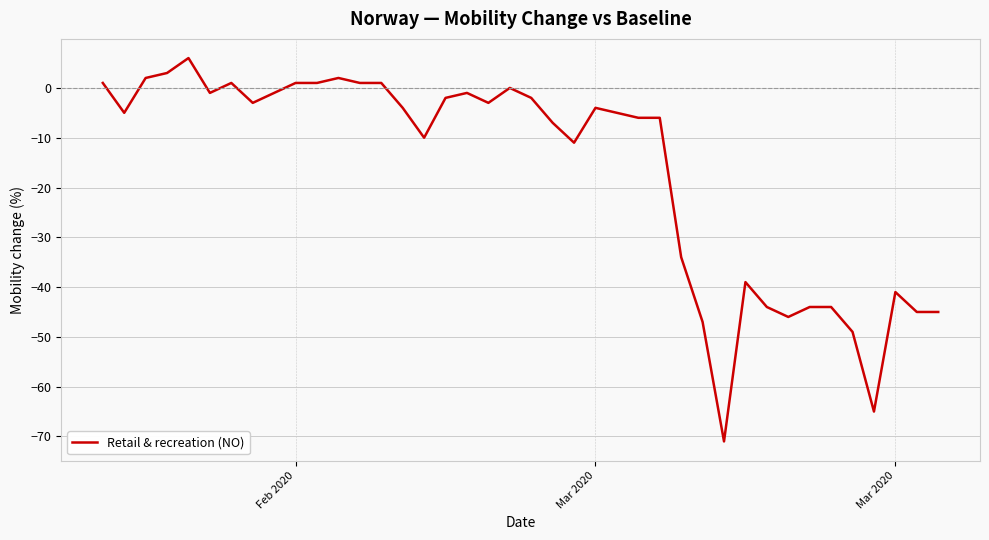

What is the difference between the maximum and minimum values?

77